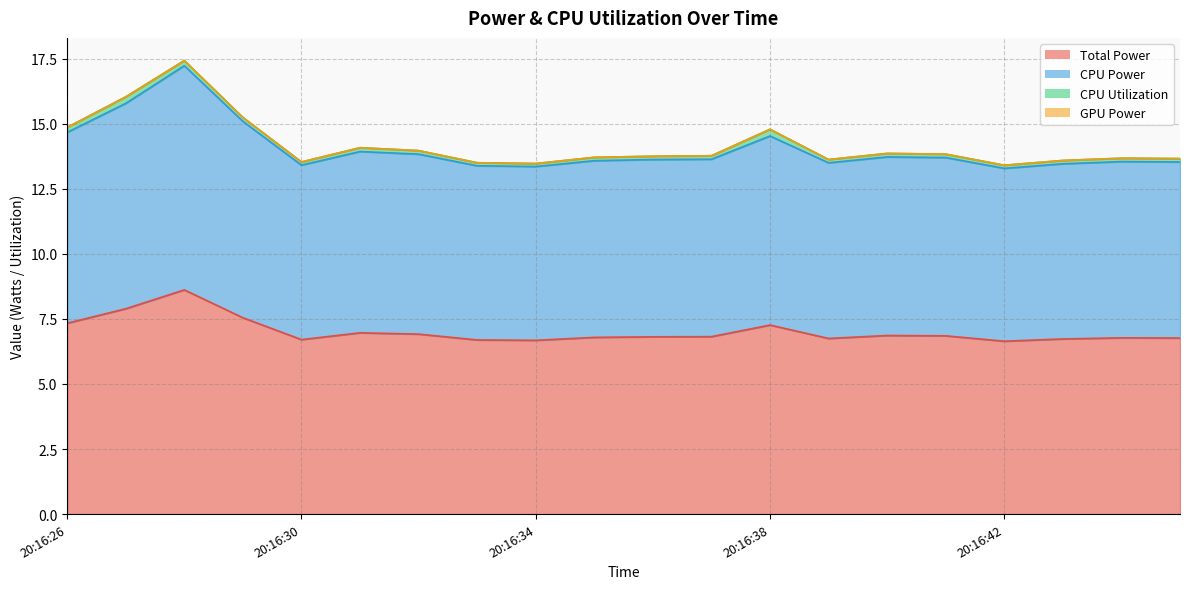

True or false: CPU Power has a value of 22.8 at 20:16:27.

False